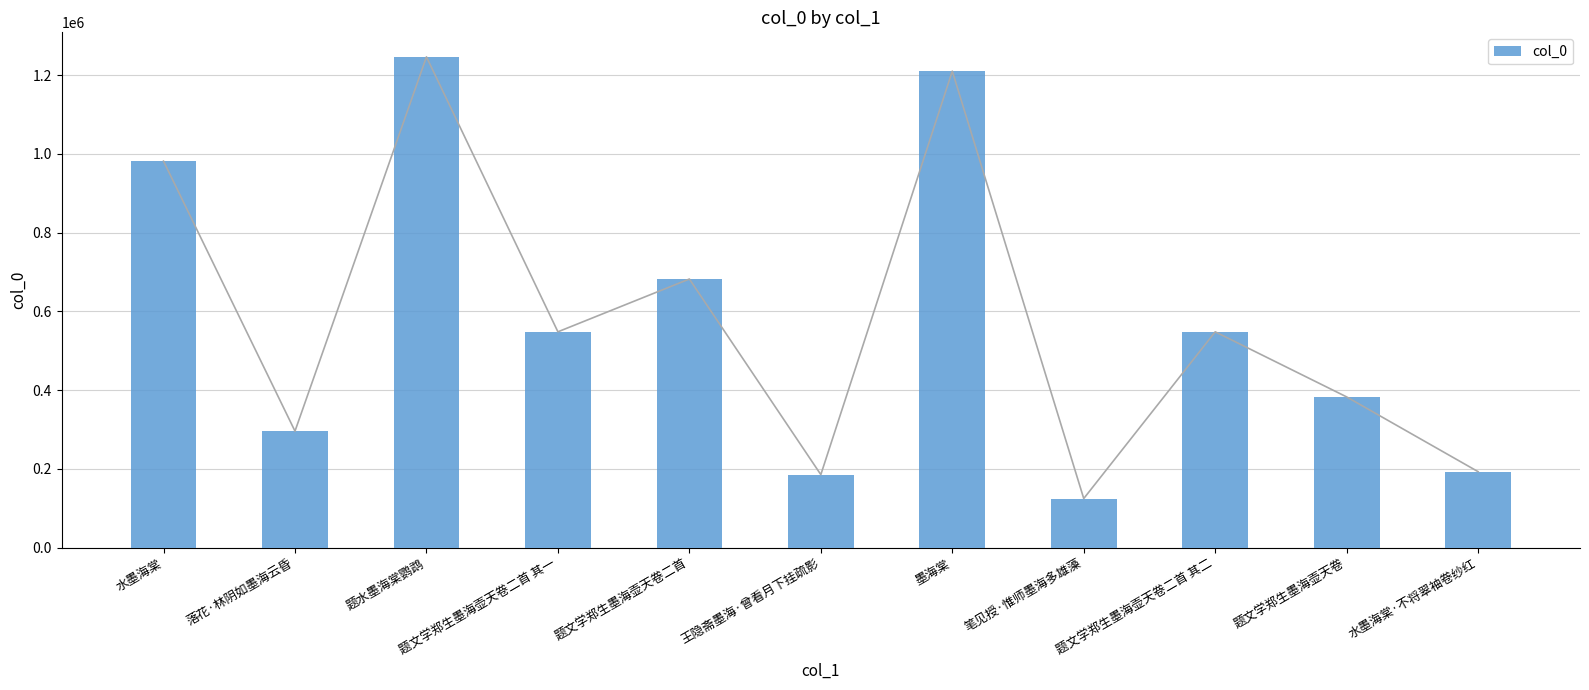

At which category does the chart reach its minimum across all series?

笔见授·惟师墨海多雄藻